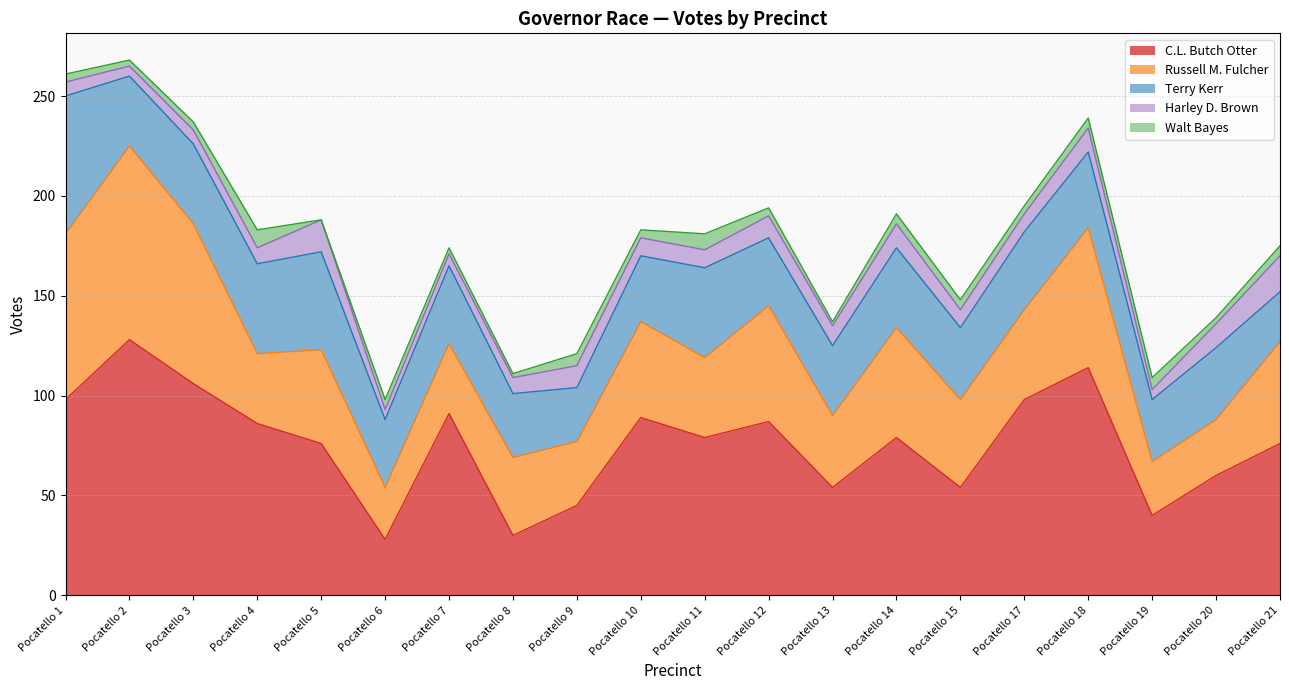

What is the average value of the Terry Kerr series?

38